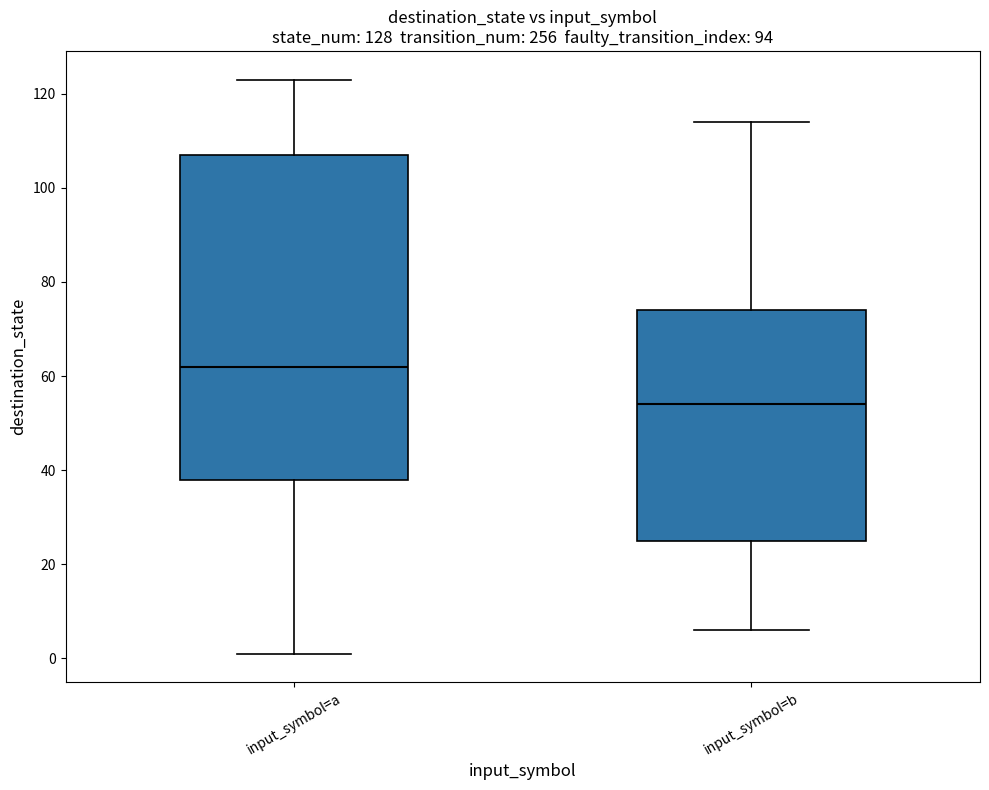

Reading left to right, transcribe this box plot: for each box, give where its median line is, the range the box spans, and where its two whiskers end, as read against the y-axis. The values are not printed on the chart, so give them approximately, as read against the axis.

input_symbol=a: median 62, box 38 to 108, whiskers 2 to 124
input_symbol=b: median 54, box 26 to 74, whiskers 6 to 114